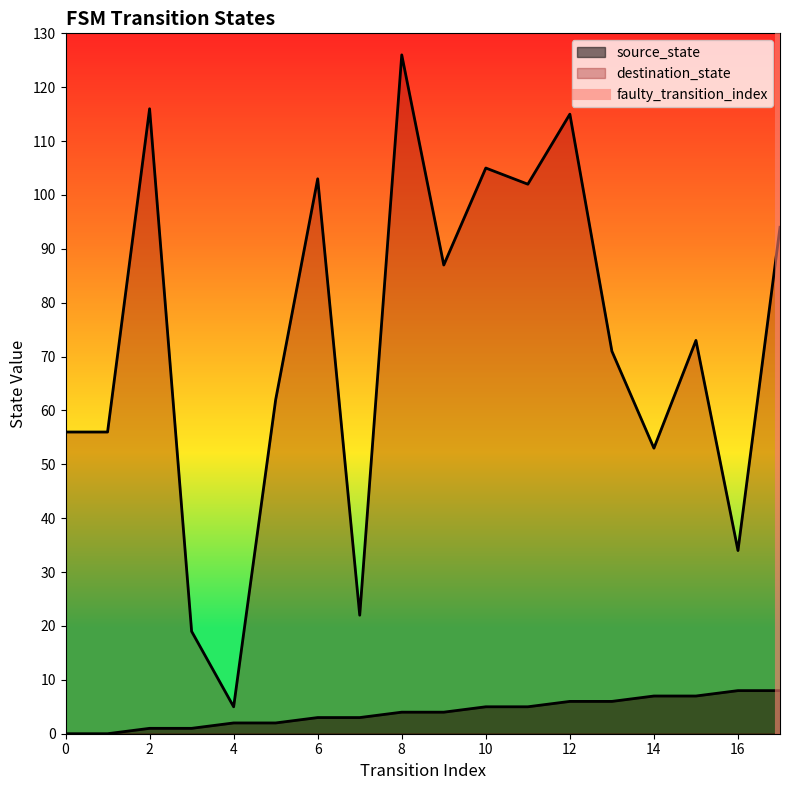

What is the sum of the values at 2 and 0?

1